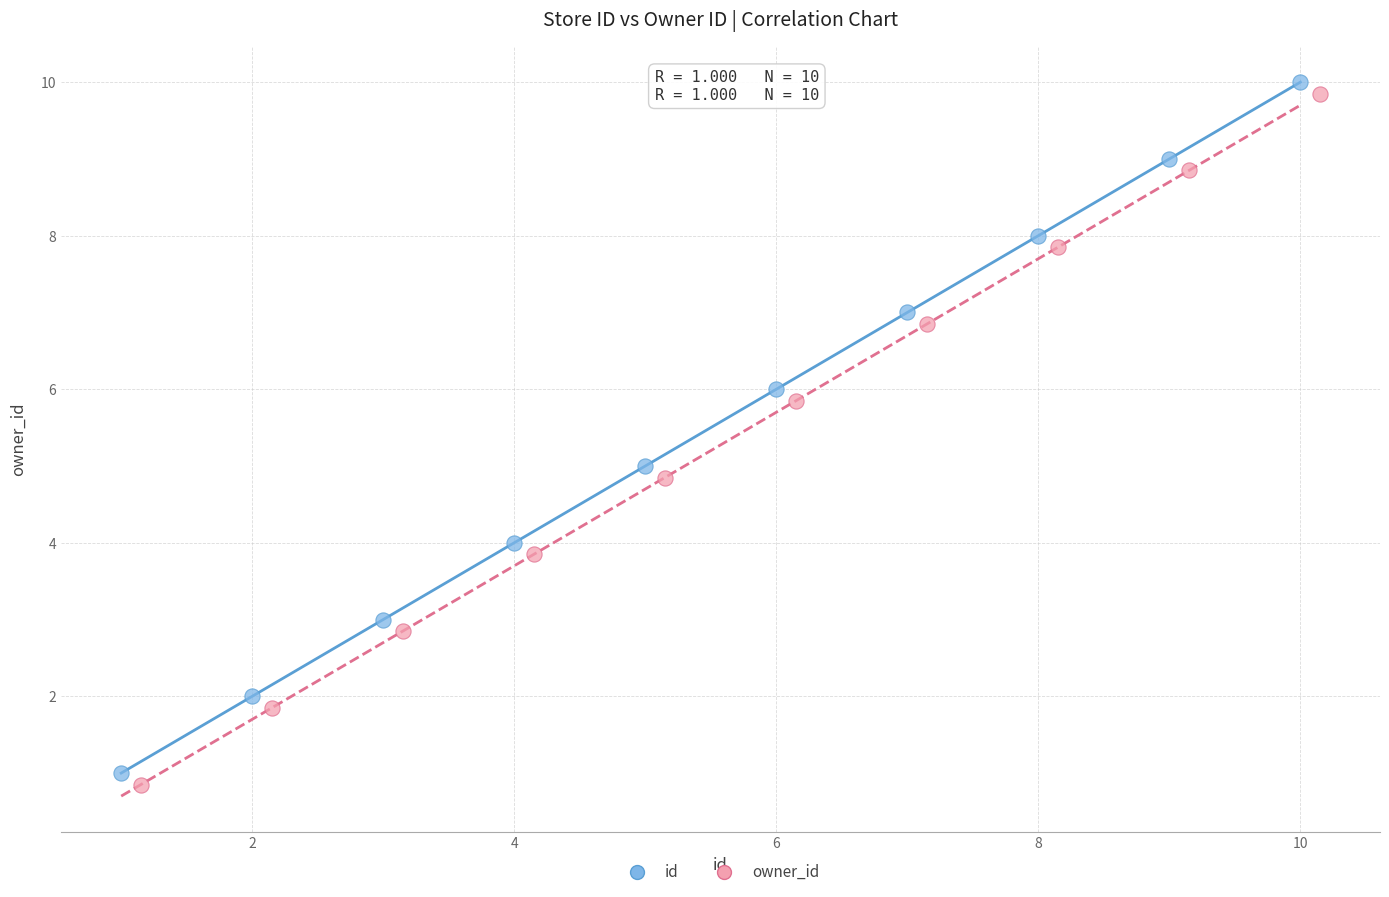

Which series reaches the maximum Y coordinate?

id